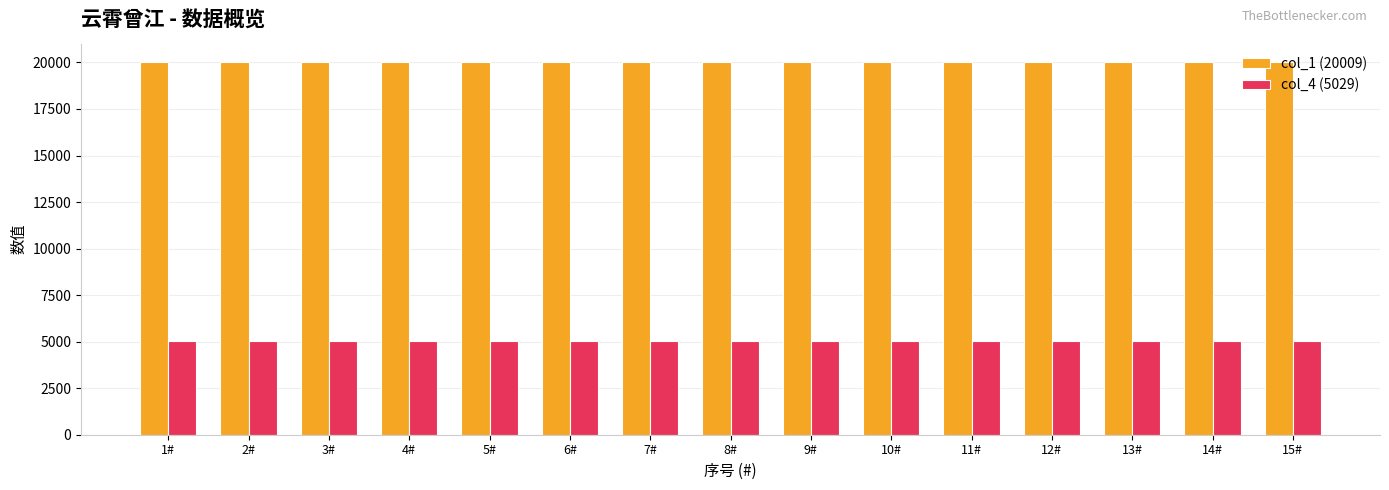

Reading right to left, what are all the values shown in this chart?

col_1 (20009): 15#=20009	14#=20009	13#=20009	12#=20009	11#=20009	10#=20009	9#=20009	8#=20009	7#=20009	6#=20009	5#=20009	4#=20009	3#=20009	2#=20009	1#=20009
col_4 (5029): 15#=5029	14#=5029	13#=5029	12#=5029	11#=5029	10#=5029	9#=5029	8#=5029	7#=5029	6#=5029	5#=5029	4#=5029	3#=5029	2#=5029	1#=5029